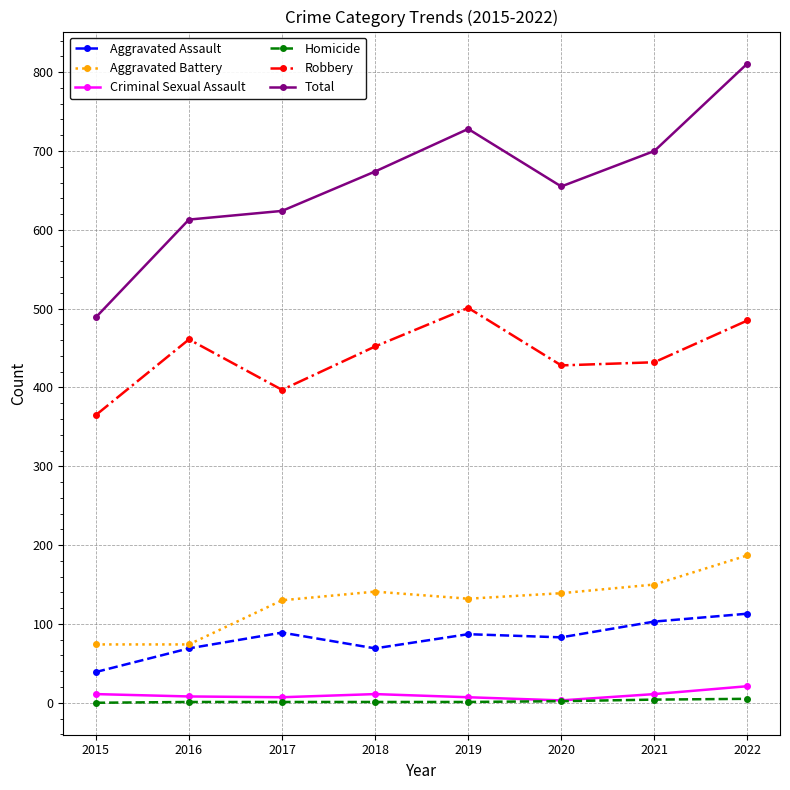

What is the maximum value shown in the chart?

811